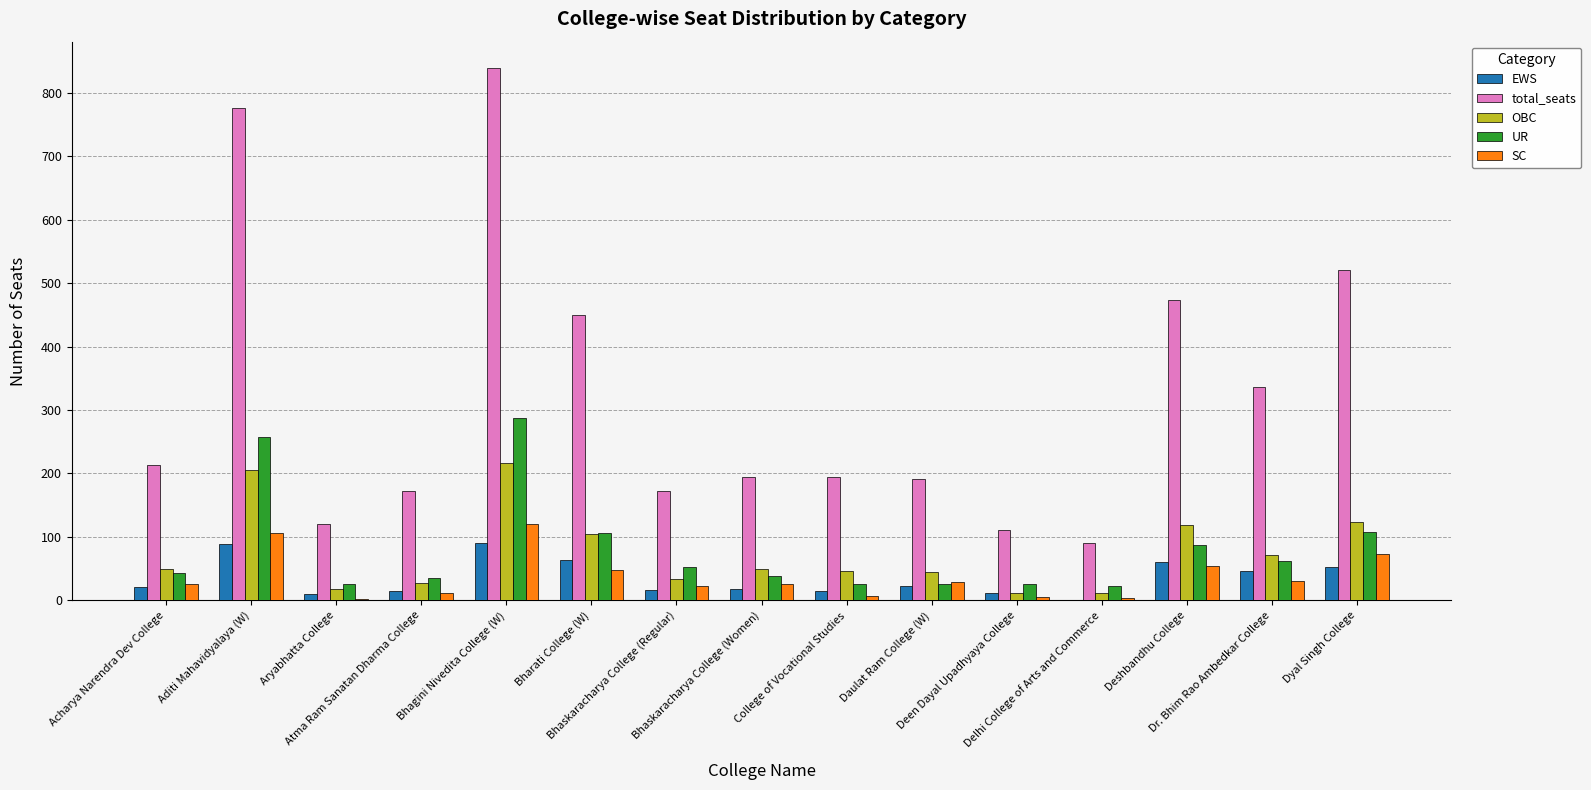

What is the highest value of the OBC series?

216